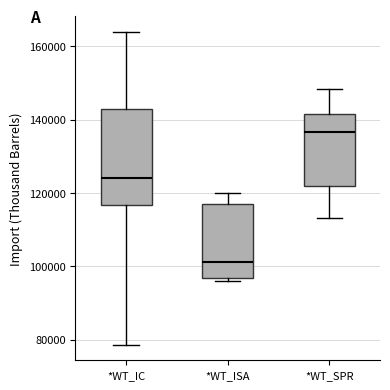

Reading left to right, transcribe this box plot: for each box, give where its median line is, the range the box spans, and where its two whiskers end, as read against the y-axis. The values are not printed on the chart, so give them approximately, as read against the axis.

*WT_IC: median 124000, box 116000 to 142000, whiskers 78000 to 164000
*WT_ISA: median 102000, box 96000 to 118000, whiskers 96000 (just below the box's lower edge) to 120000
*WT_SPR: median 136000, box 122000 to 142000, whiskers 114000 to 148000